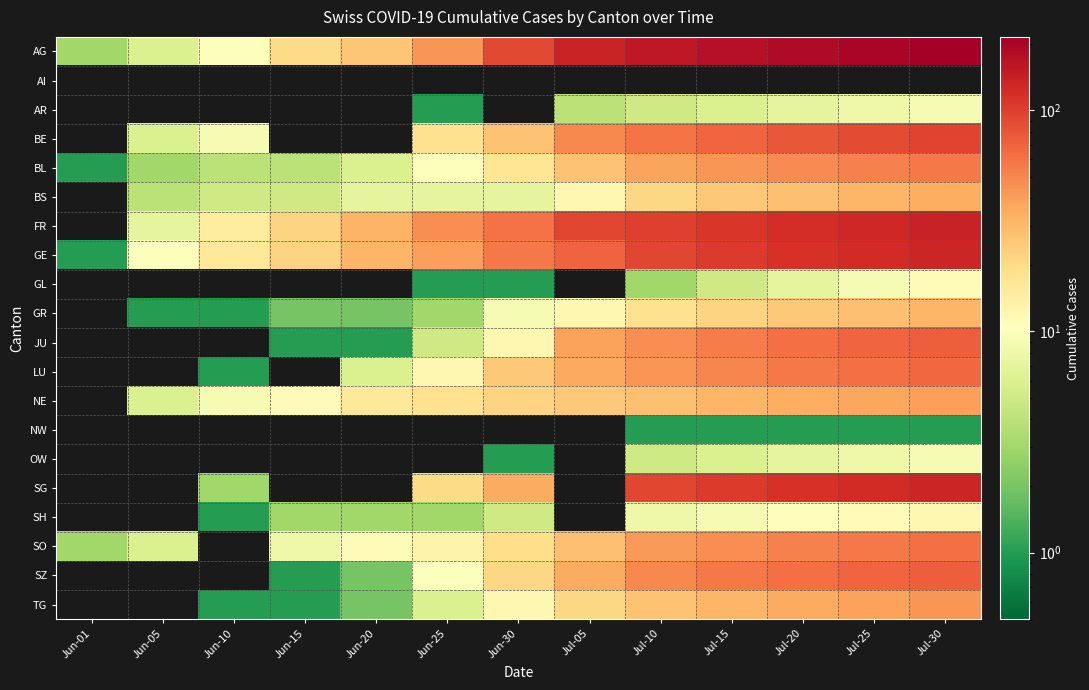

Rank the series at Jun-05 from highest to lowest value.

GE, FR, AG, BE, NE, SO, BS, BL, GR, AI, AR, GL, JU, LU, NW, OW, SG, SH, SZ, TG